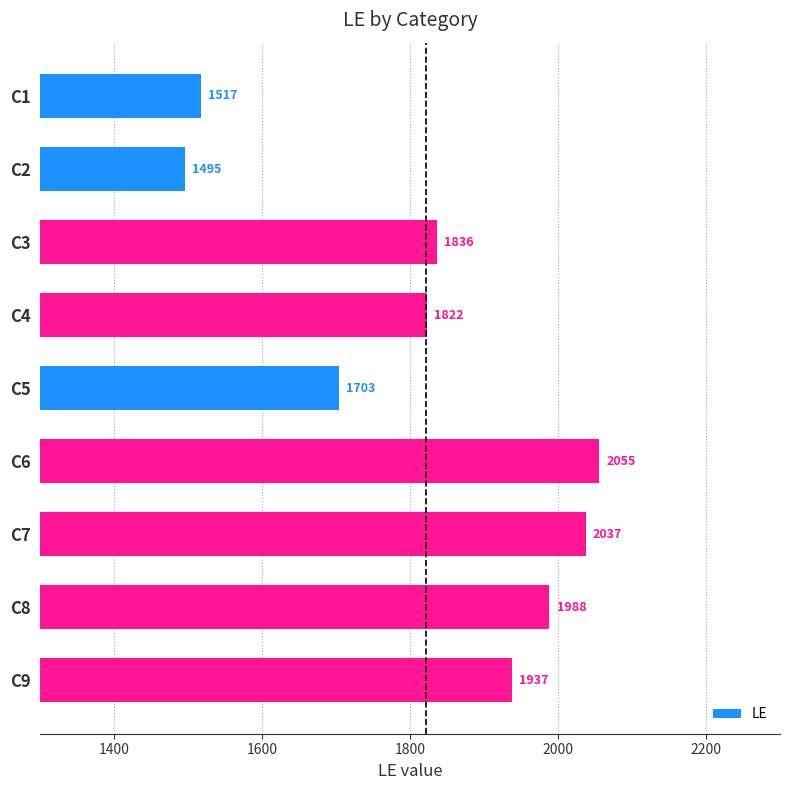

What is the value of the 4th bar from the top?

1822